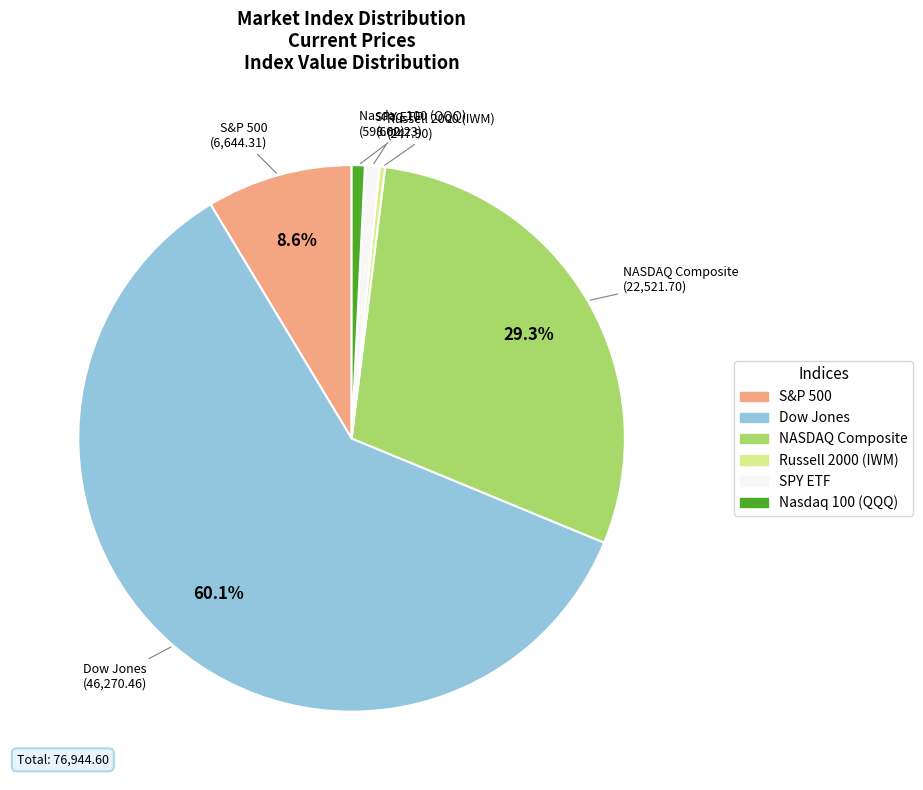

Is there any slice that represents more than half of the pie?

Yes